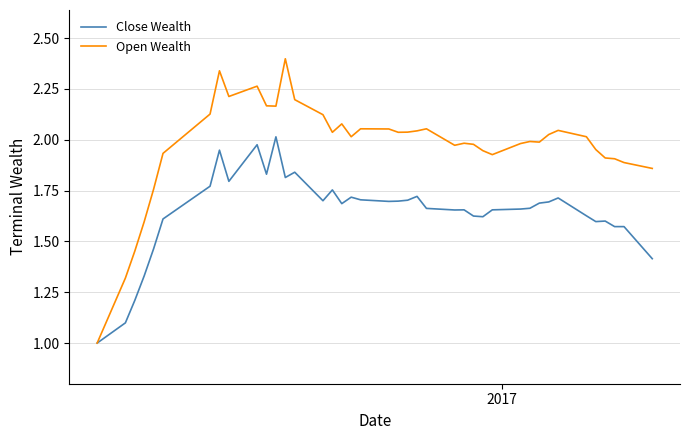

List the series in order of their overall mean, highest first.

Open Wealth, Close Wealth